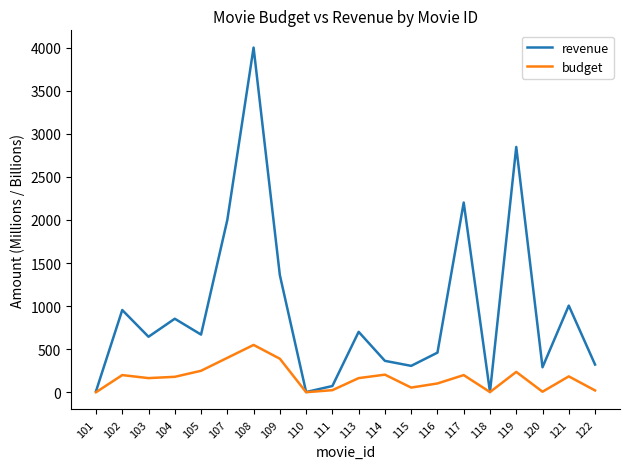

The revenue series shows 1045.7 at 119. True or false?

False